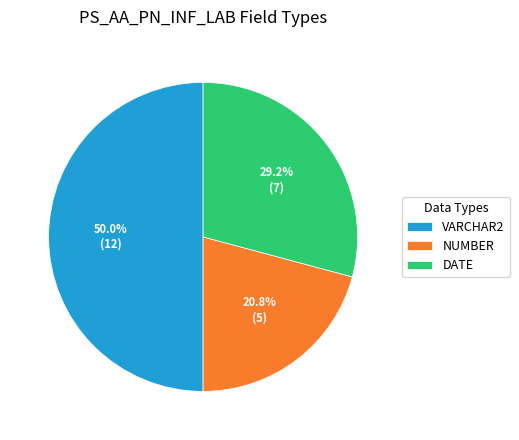

To the nearest percent, what is the difference between the DATE and NUMBER slice percentages?

8%